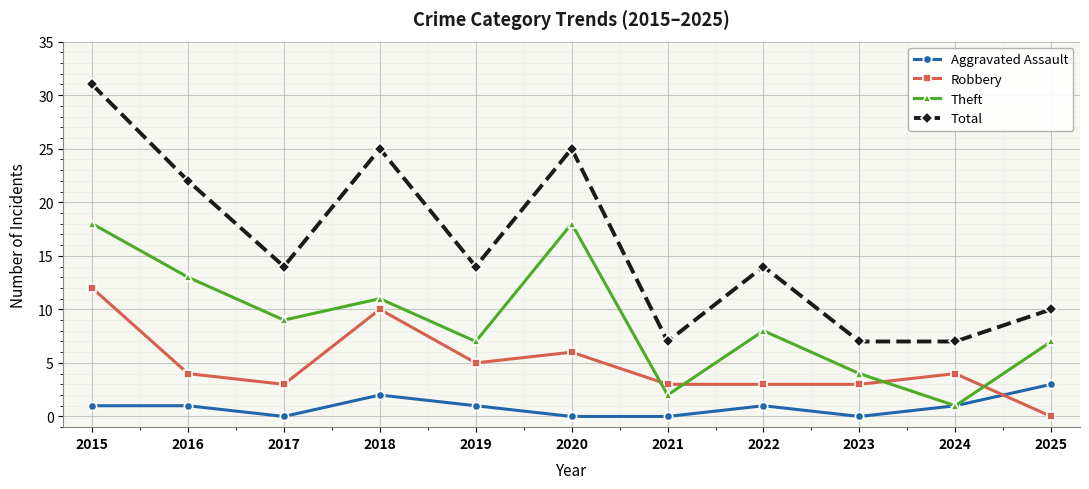

What is the total value across all series at 2017?

26